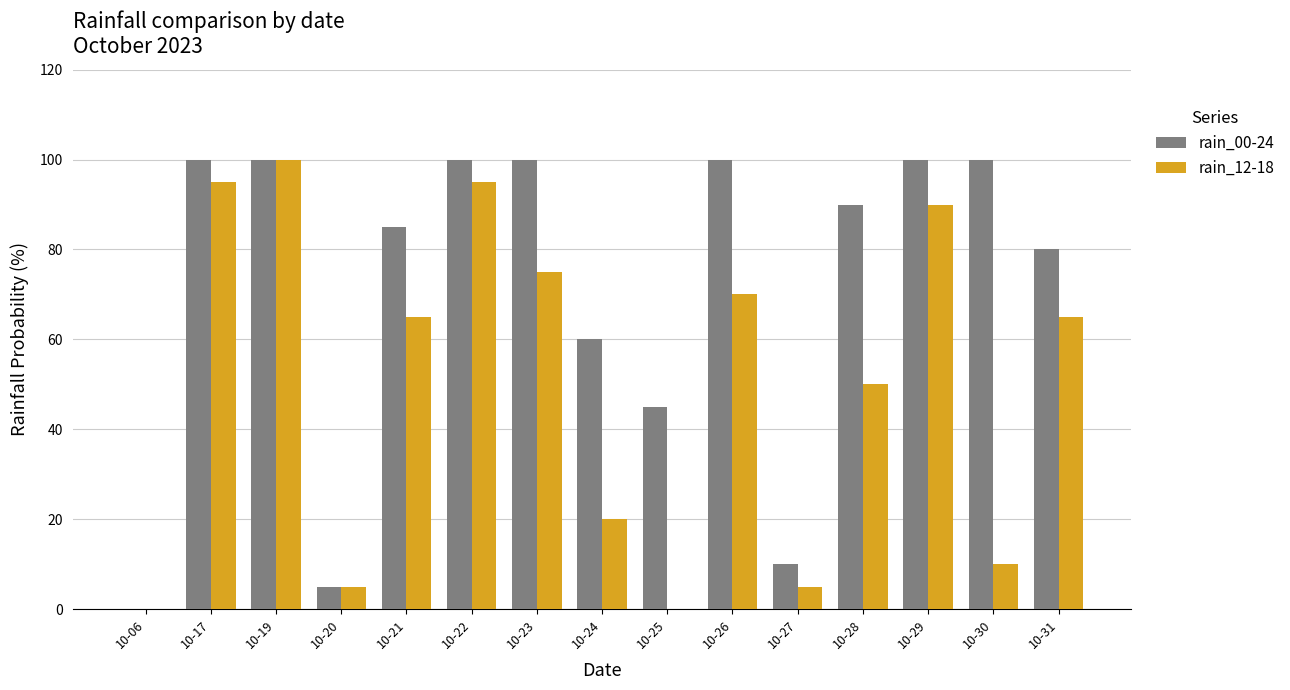

How many groups of bars are there?

15